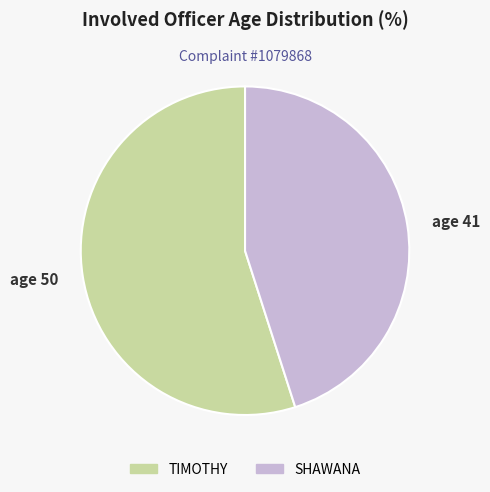

Rank the categories by value from lowest to highest.

SHAWANA, TIMOTHY